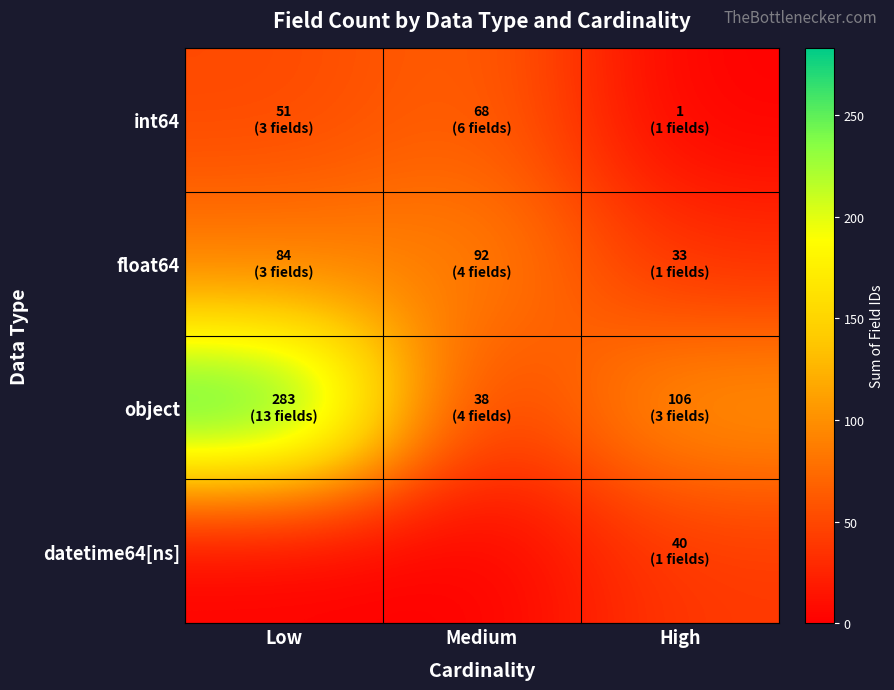

Which series has the largest total across all categories?

object